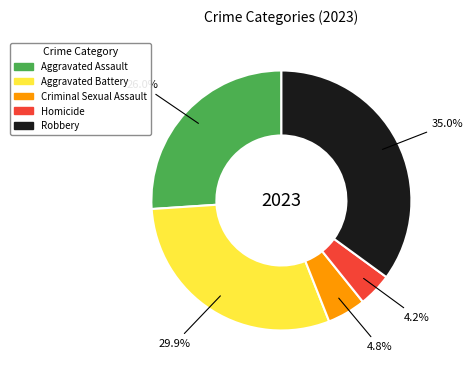

Does Aggravated Assault represent more than half of the total?

No